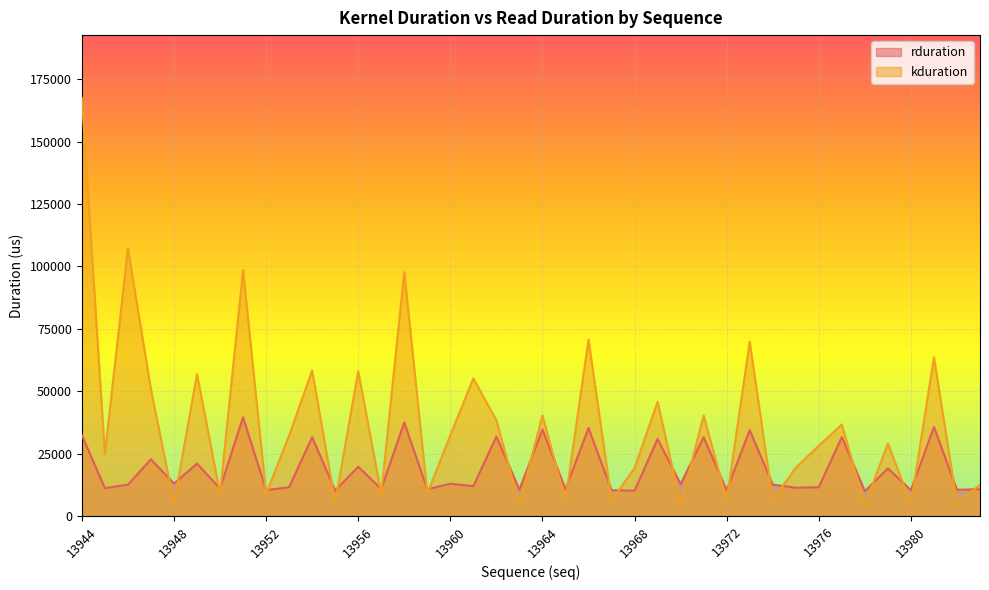

What is the value of the rduration point at the 38th from the left?

35692